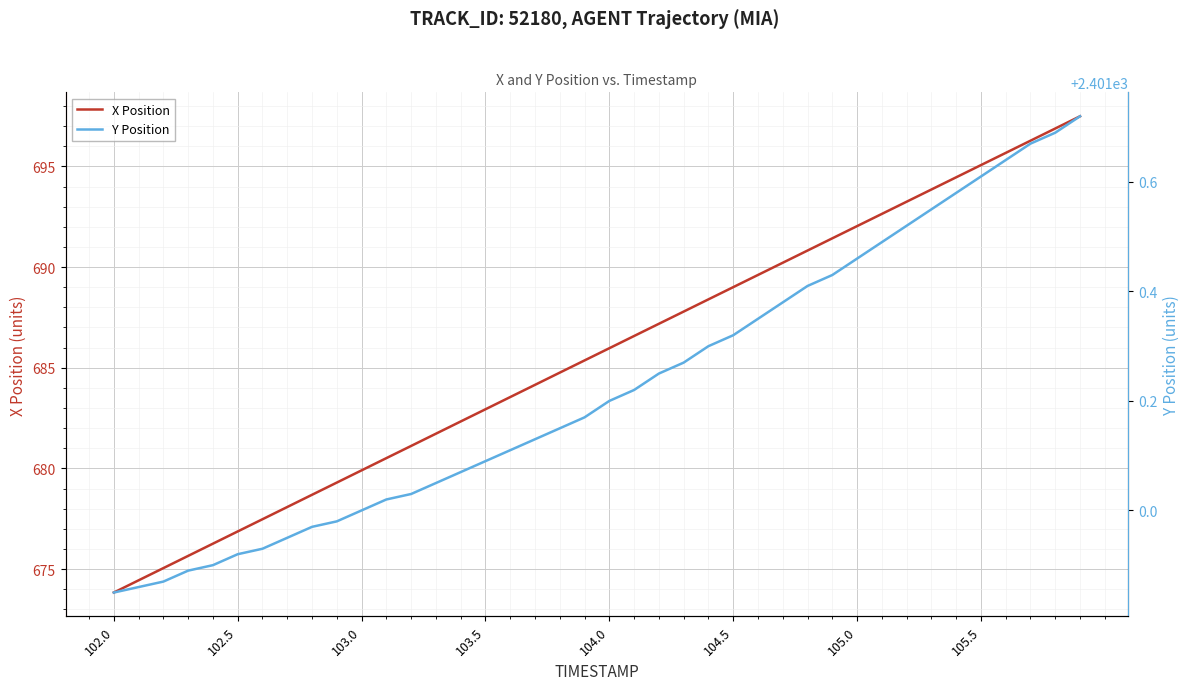

Rank the series by their average value, from highest to lowest.

Y Position, X Position